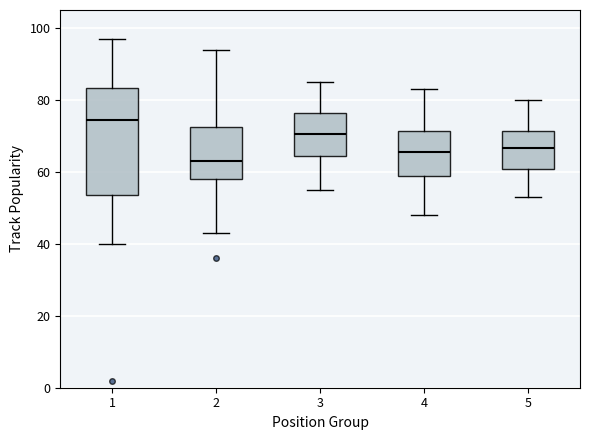

Reading left to right, read every box against the y-axis: the position of its median line, the range the box covers, and the ends of its whiskers. The values are not printed on the chart, so give them approximately, as read against the axis.

1: median 74, box 54 to 84, whiskers 40 to 98
2: median 64, box 58 to 72, whiskers 44 to 94
3: median 70, box 64 to 76, whiskers 56 to 86
4: median 66, box 58 to 72, whiskers 48 to 84
5: median 66, box 60 to 72, whiskers 54 to 80